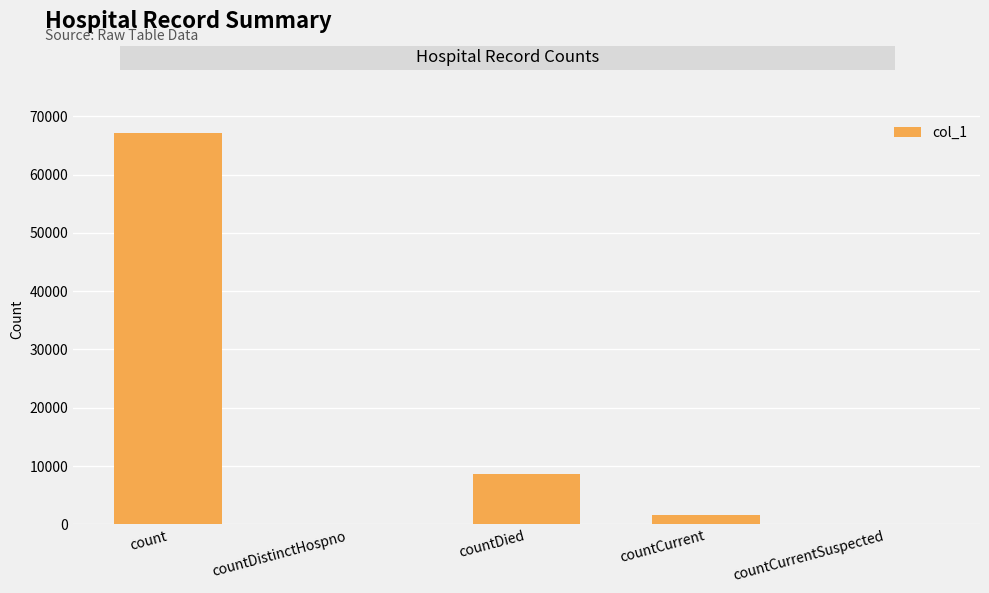

At which label does the data first exceed 1684?

count